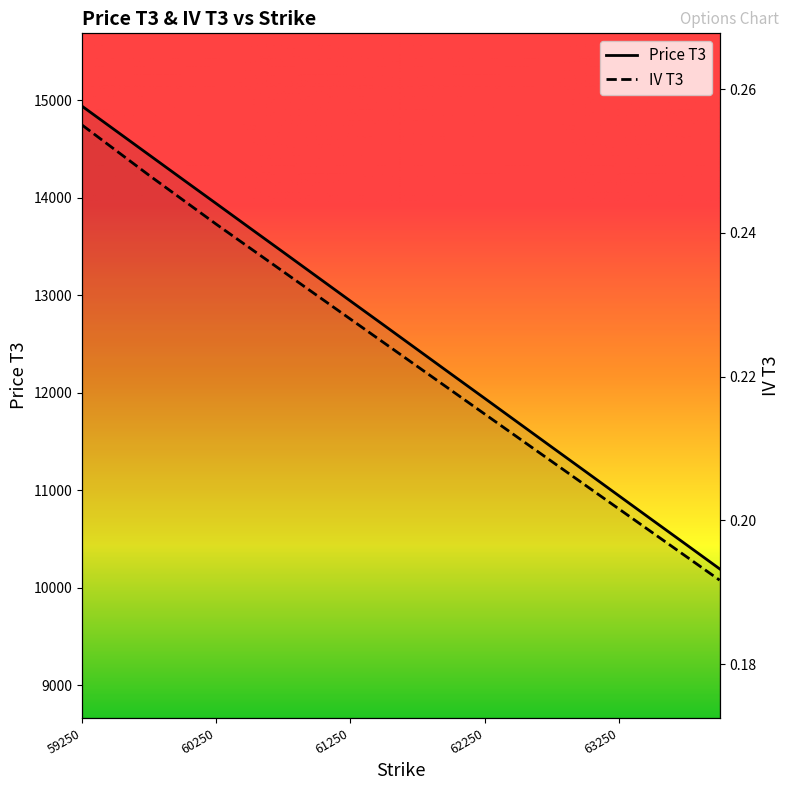

Reading left to right, list all the values displayed in this chart.

Price T3: 14939.0	14689.0	14439.0	14189.0	13940.0	13690.0	13441.0	13191.0	12941.0	12692.0	12442.0	12192.0	11943.0	11693.0	11443.0	11194.0	10944.0	10694.0	10445.0	10195.0
IV T3: 0.3	0.3	0.2	0.2	0.2	0.2	0.2	0.2	0.2	0.2	0.2	0.2	0.2	0.2	0.2	0.2	0.2	0.2	0.2	0.2